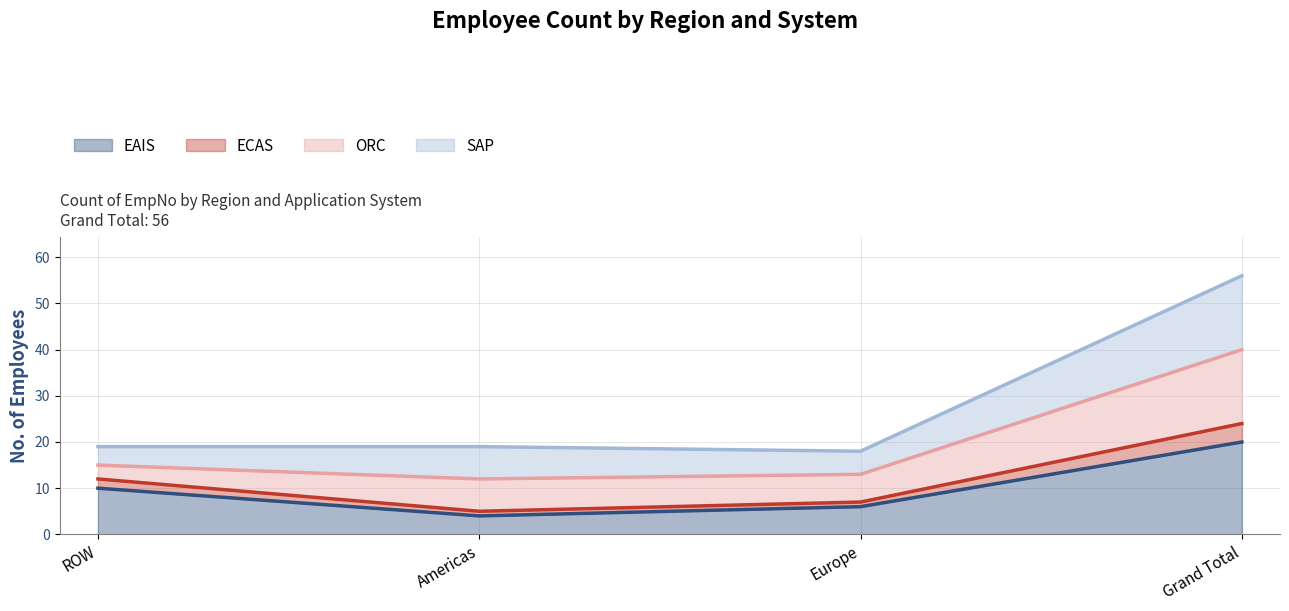

What are all the series names shown in the legend?

EAIS, ECAS, ORC, SAP